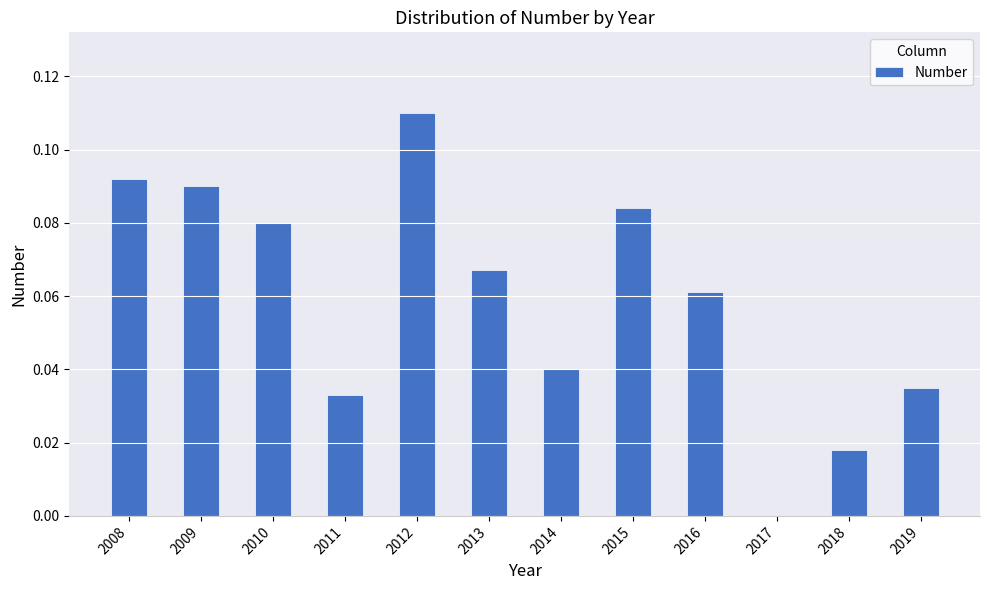

Between 2012 and 2015, which is larger?

2012